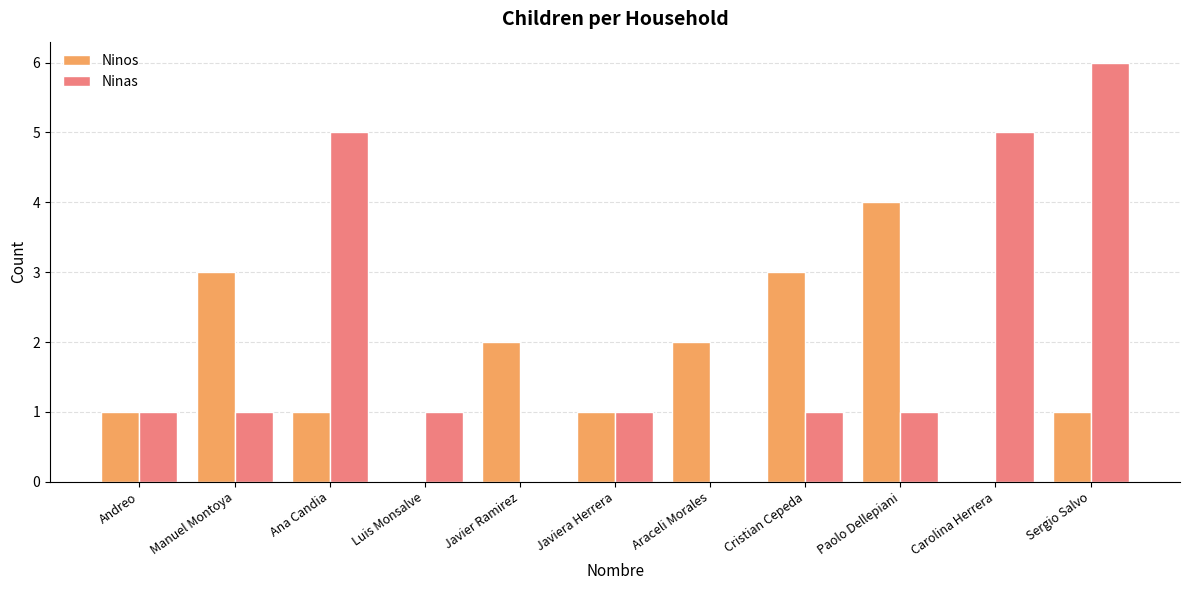

What value does the Ninos series have at Cristian Cepeda?

3